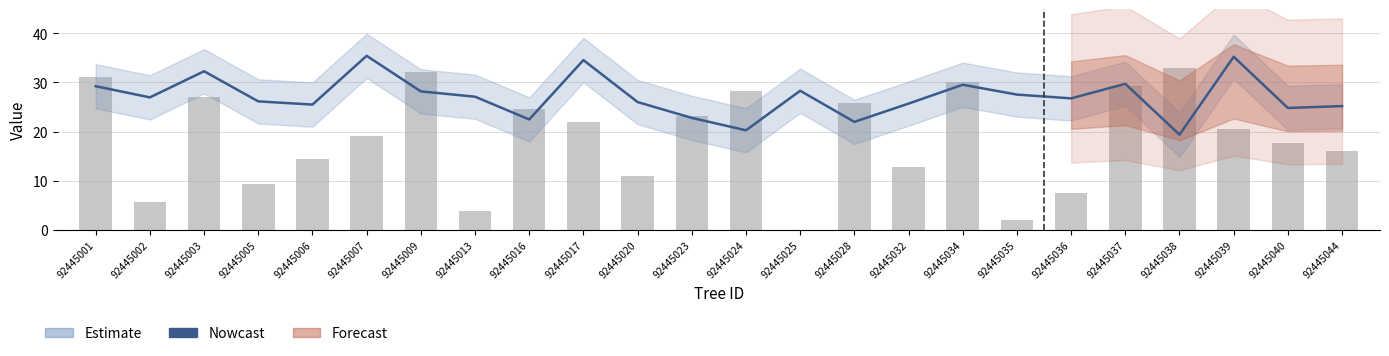

What is the average value of the Nowcast series?

27.1